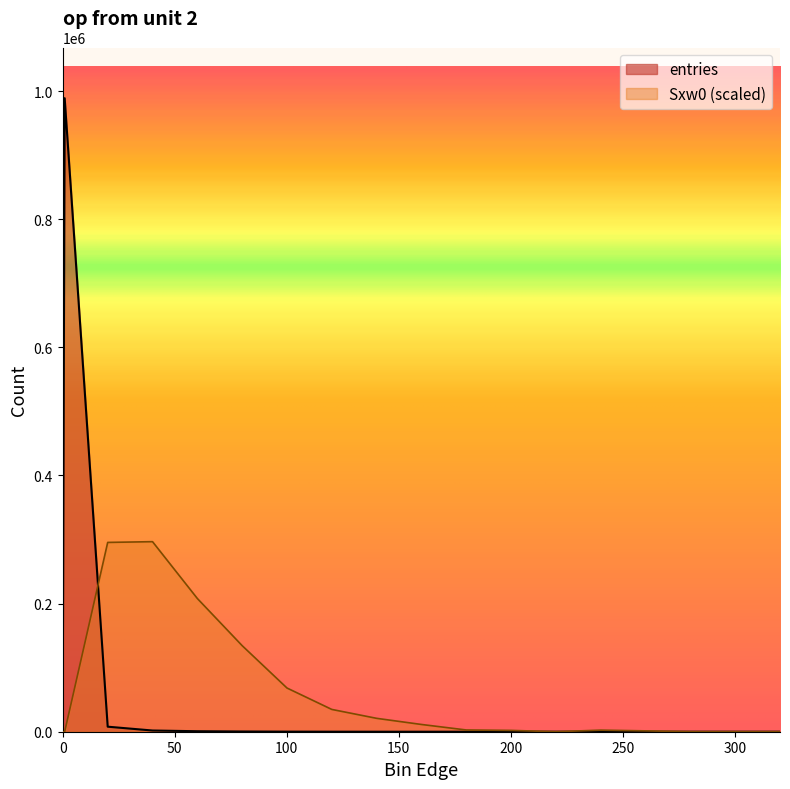

Is the value of Sxw0 at 20.1 greater than the value of entries at 0.9?

No